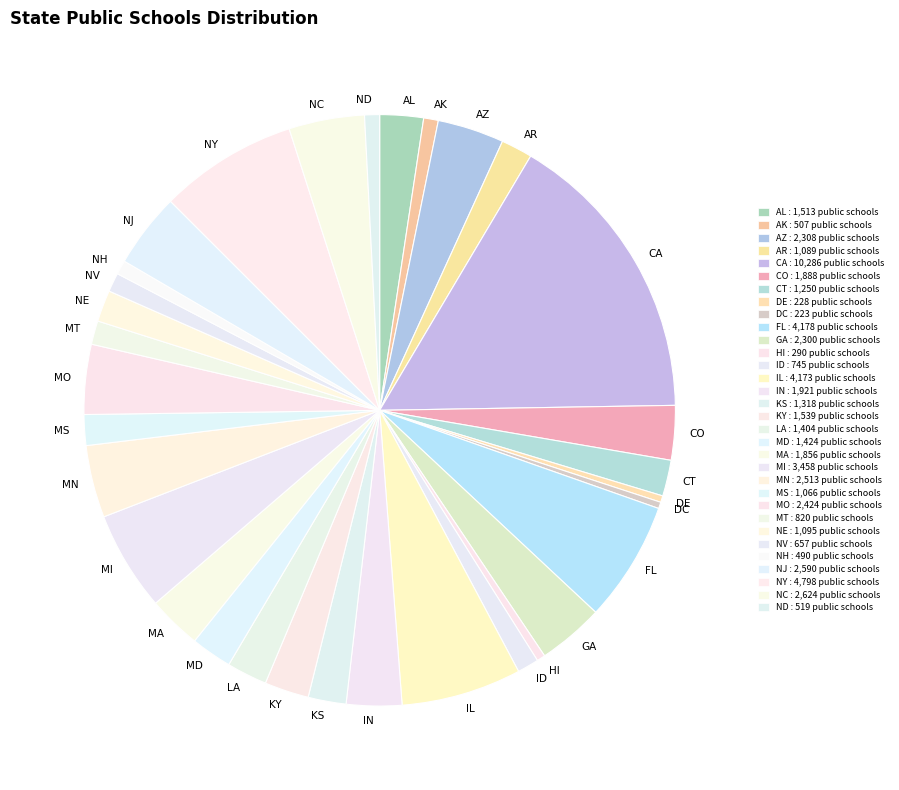

Does any single category account for the majority?

No